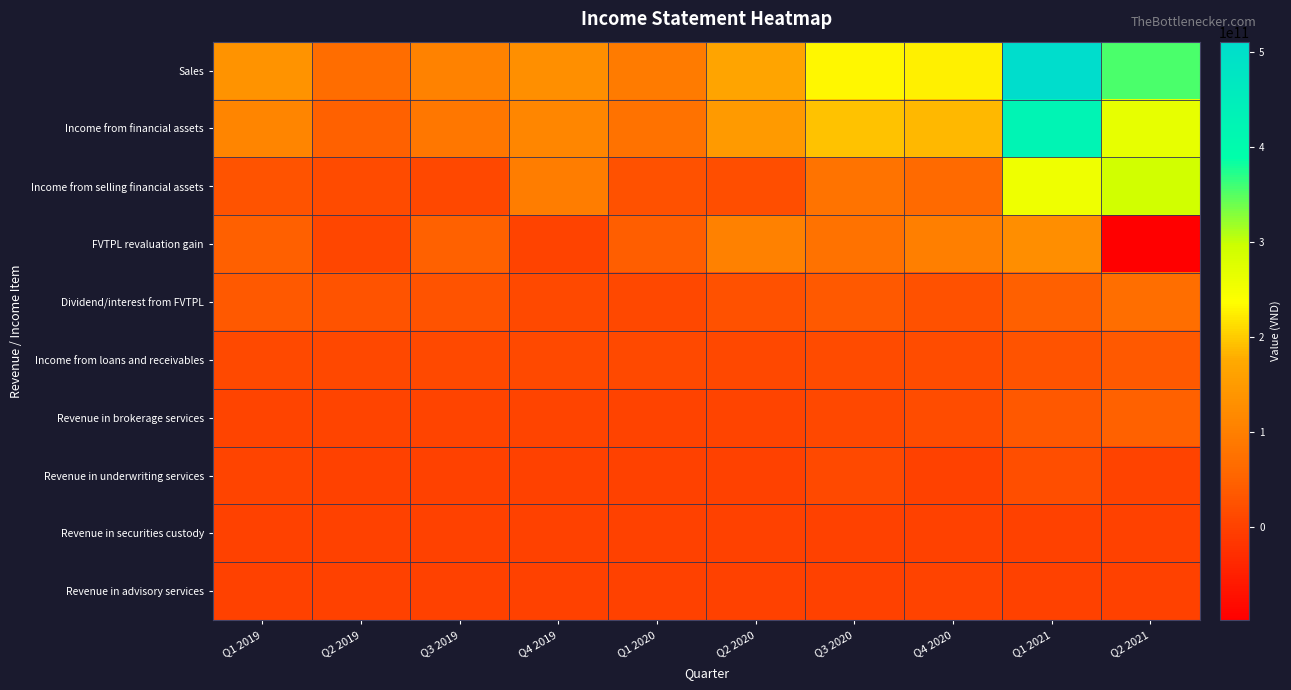

Which series has the largest total across all categories?

Sales